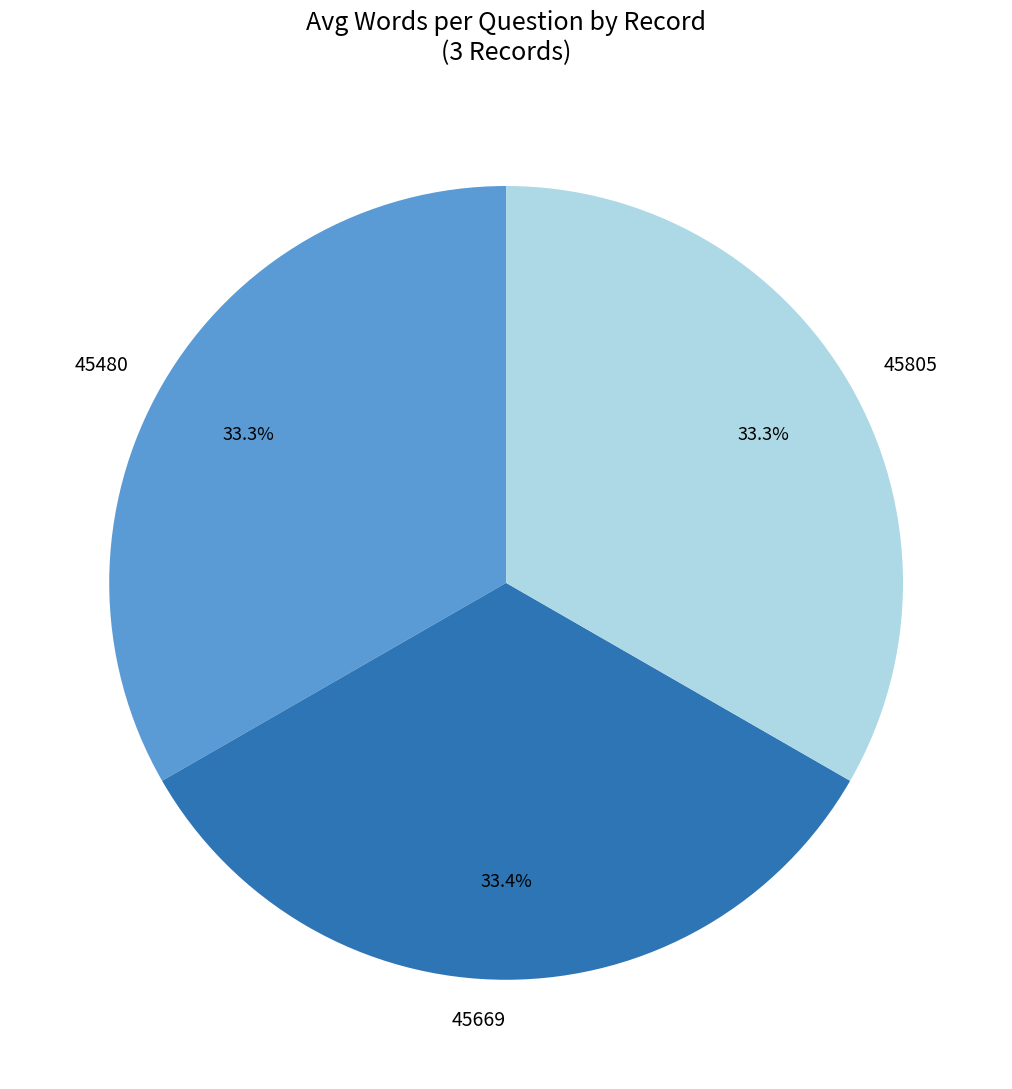

To the nearest percent, what percentage of the pie is 45669?

33%